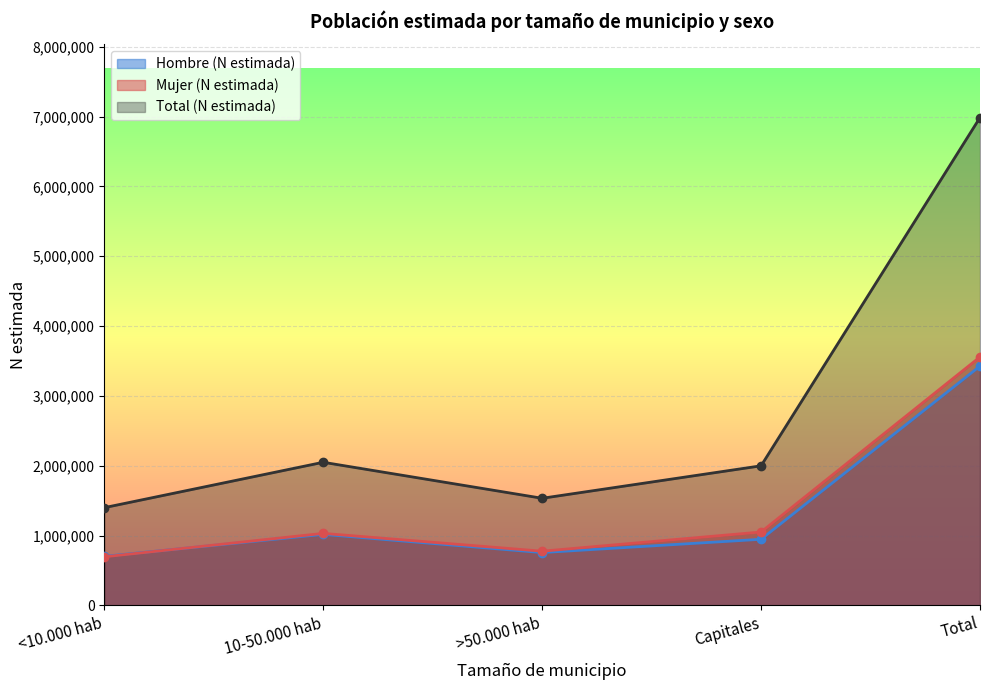

What is the label of the 5th point from the left?

Total